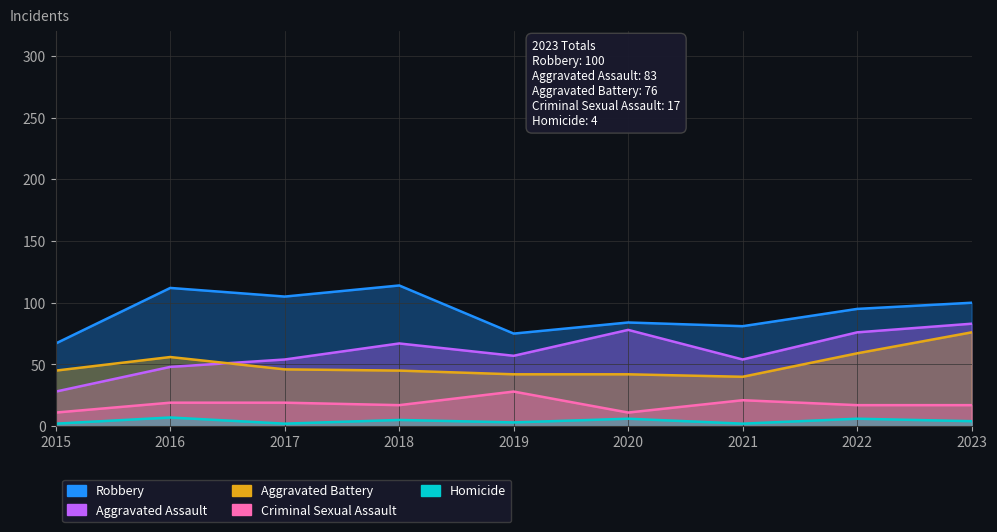

True or false: Homicide and Robbery cross at least once.

False